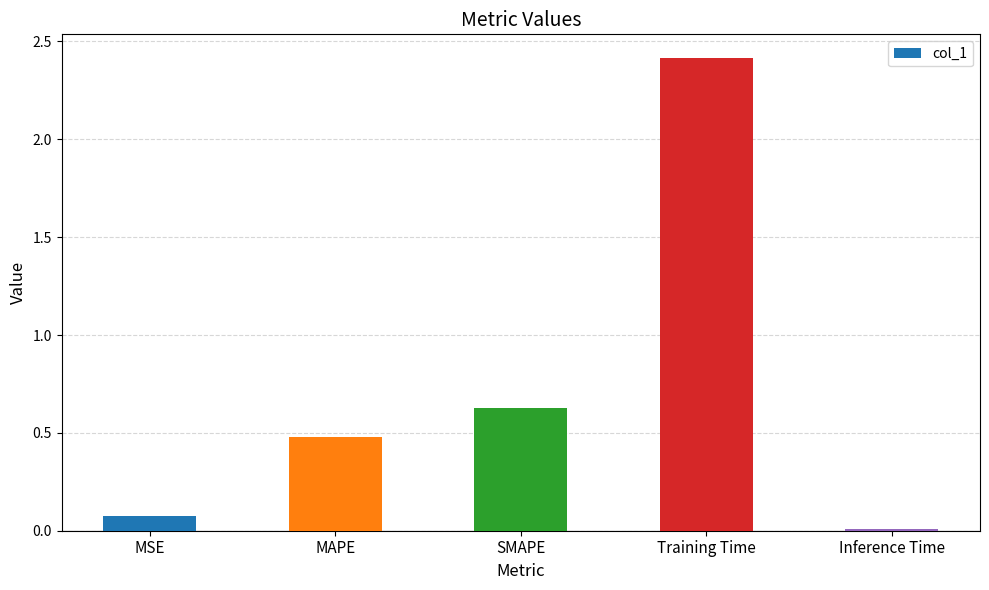

What is the sum of the values at MAPE and Training Time?

2.9